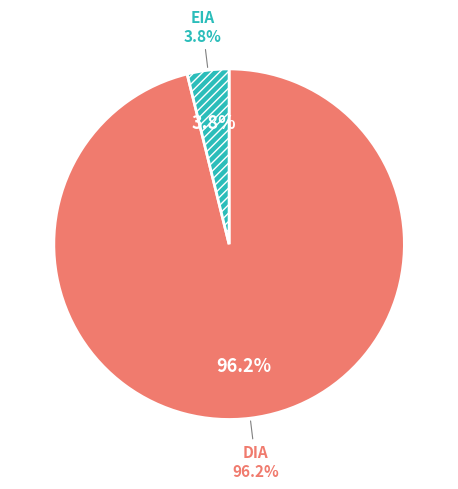

Do DIA and EIA together represent more than half of the pie?

Yes